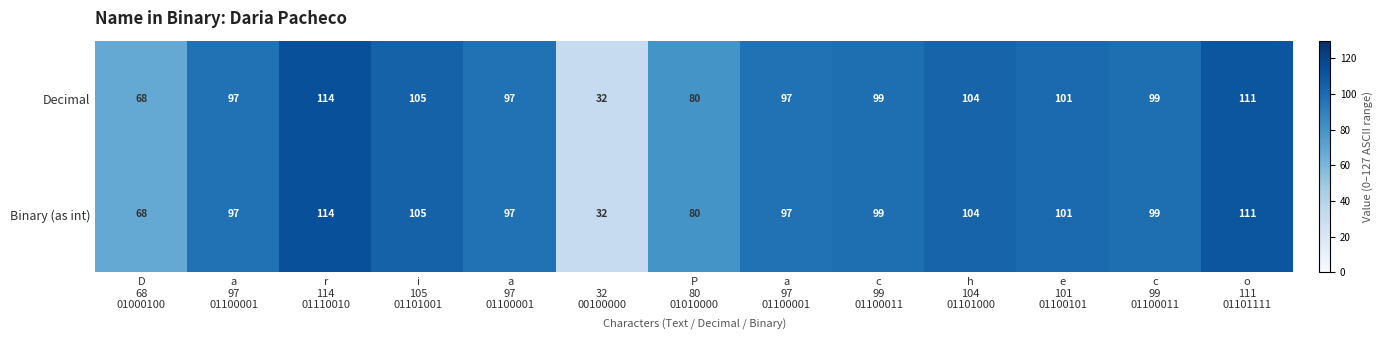

Reading right to left, what are all the values shown in this chart?

Decimal: o
111
01101111=111	c
99
01100011=99	e
101
01100101=101	h
104
01101000=104	c
99
01100011=99	a
97
01100001=97	P
80
01010000=80	 
32
00100000=32	a
97
01100001=97	i
105
01101001=105	r
114
01110010=114	a
97
01100001=97	D
68
01000100=68
Binary (as int): o
111
01101111=111	c
99
01100011=99	e
101
01100101=101	h
104
01101000=104	c
99
01100011=99	a
97
01100001=97	P
80
01010000=80	 
32
00100000=32	a
97
01100001=97	i
105
01101001=105	r
114
01110010=114	a
97
01100001=97	D
68
01000100=68